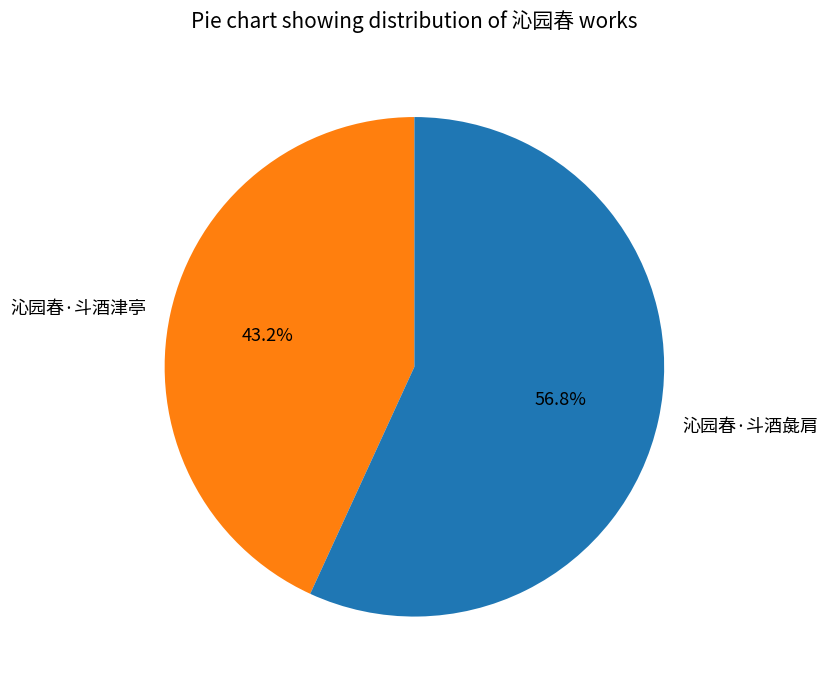

How many slices are in this pie chart?

2